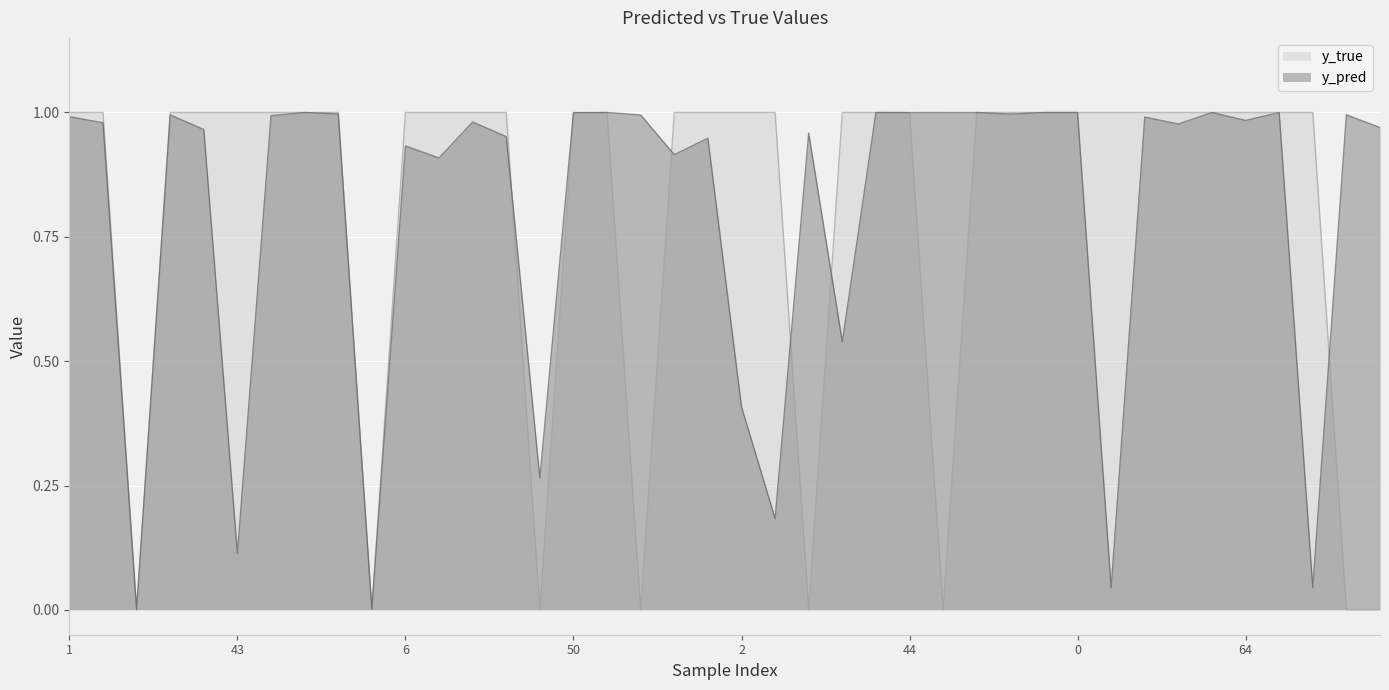

True or false: y_pred has a value of 1.3 at 88.

False